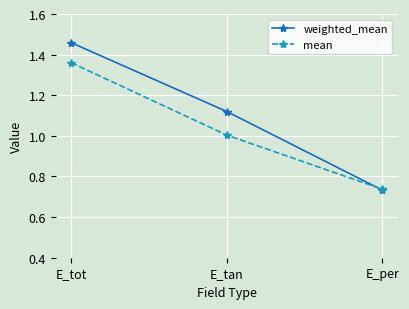

What is the label of the 1st point from the left?

E_tot